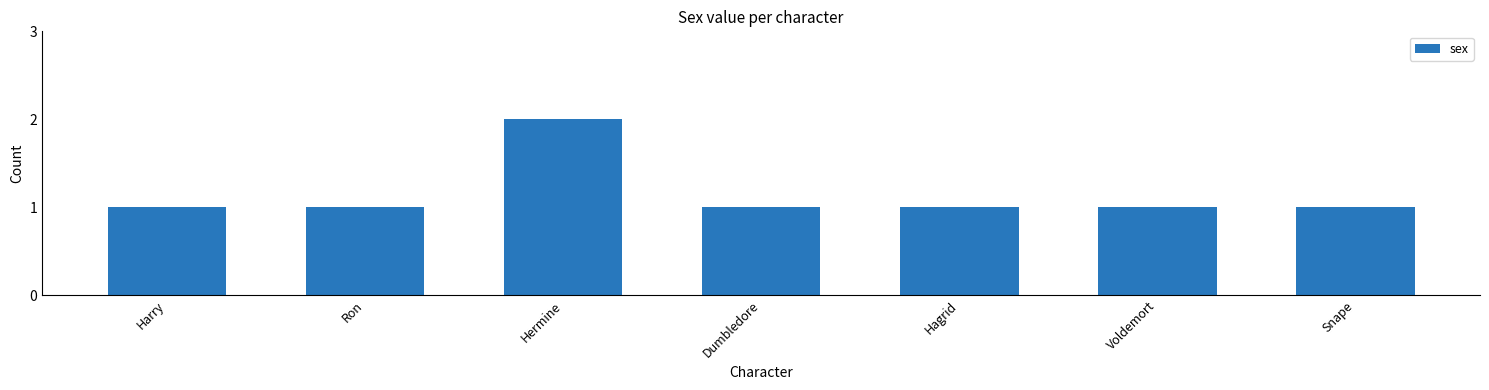

What is the label of the 3rd bar from the left?

Hermine